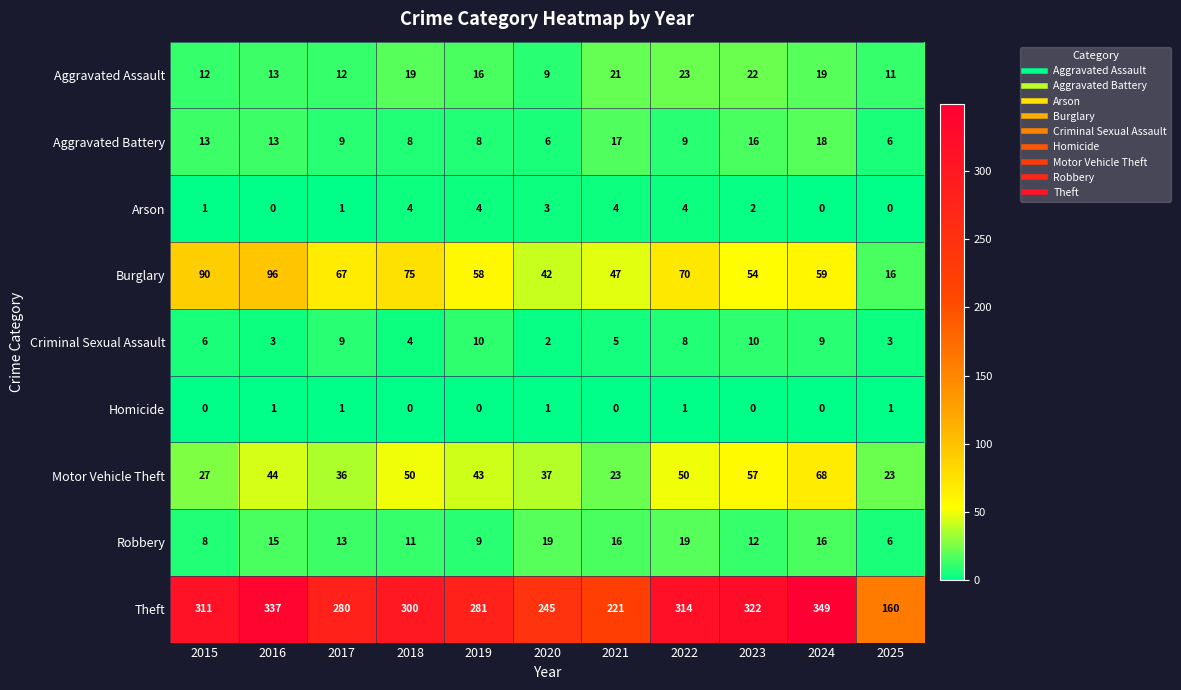

Where is Aggravated Assault nearest to the value 16?

2019